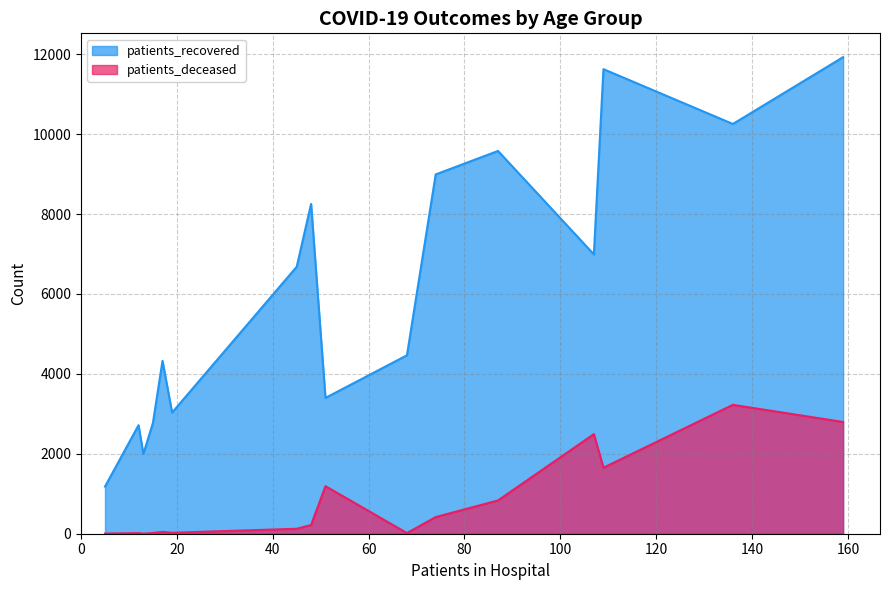

What is the difference between the highest and lowest values at 75-79?

9129